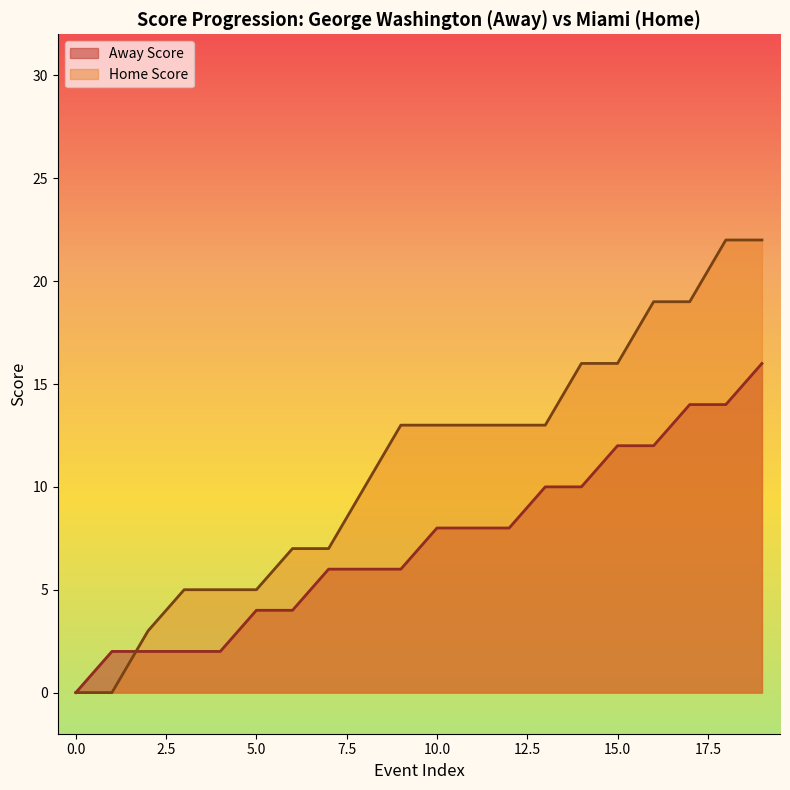

Is the value of Home Score at 7 greater than the value of Away Score at 16?

No